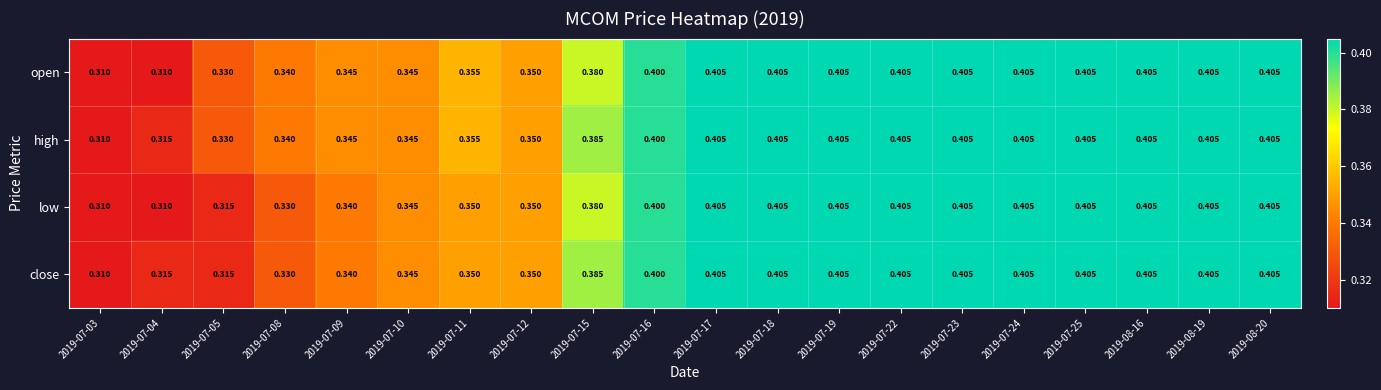

How many distinct data groups are displayed?

4